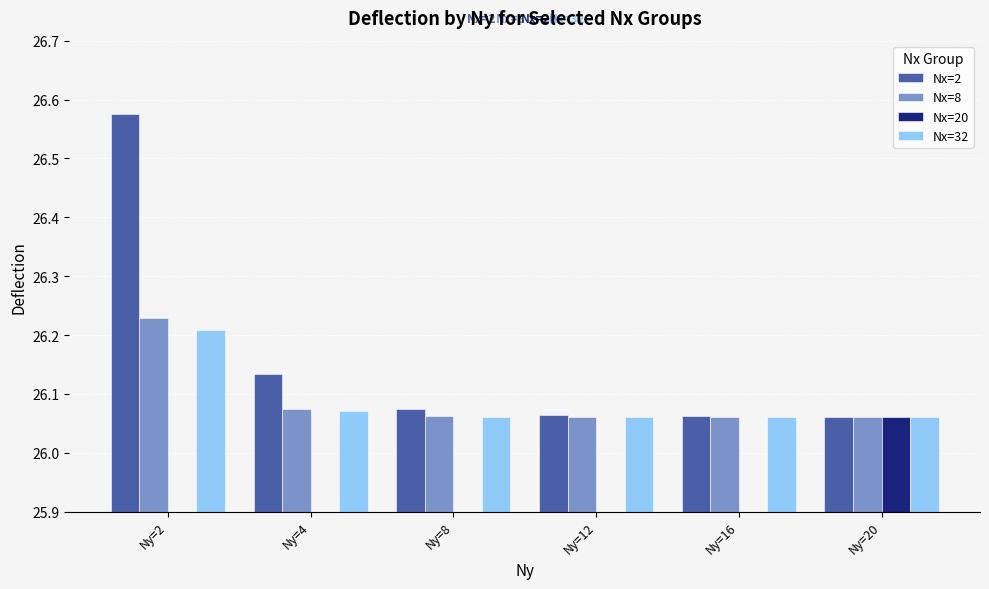

Which series has the largest range (max minus min)?

Nx=2